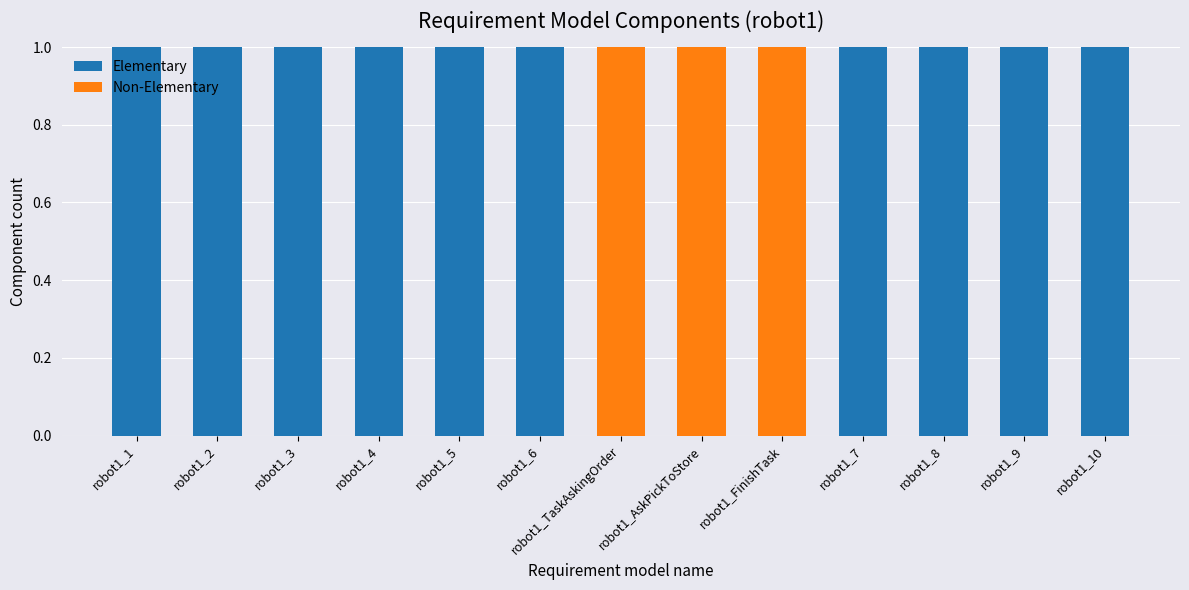

What are all the series names shown in the legend?

Elementary, Non-Elementary